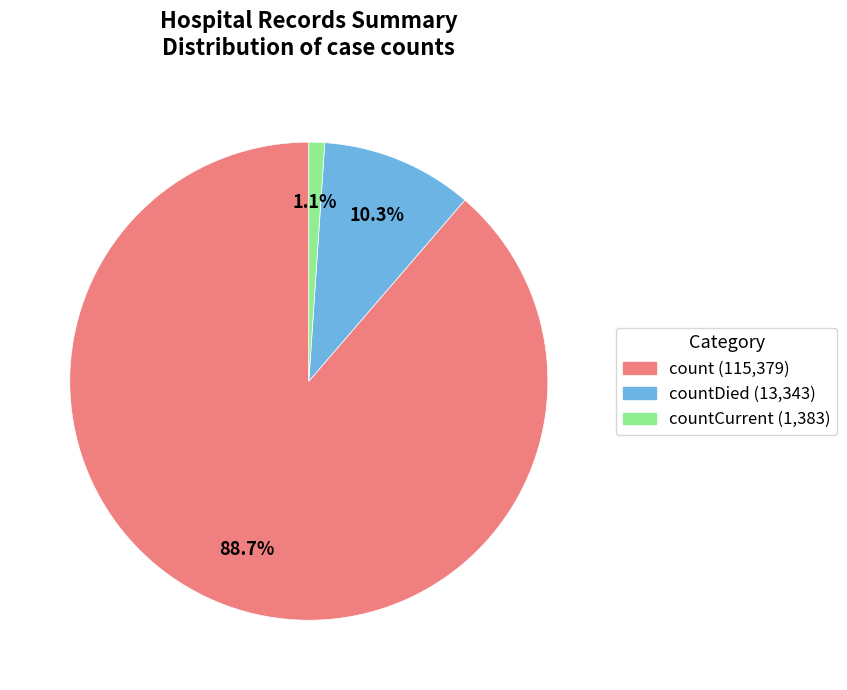

Is there any slice that represents more than half of the pie?

Yes